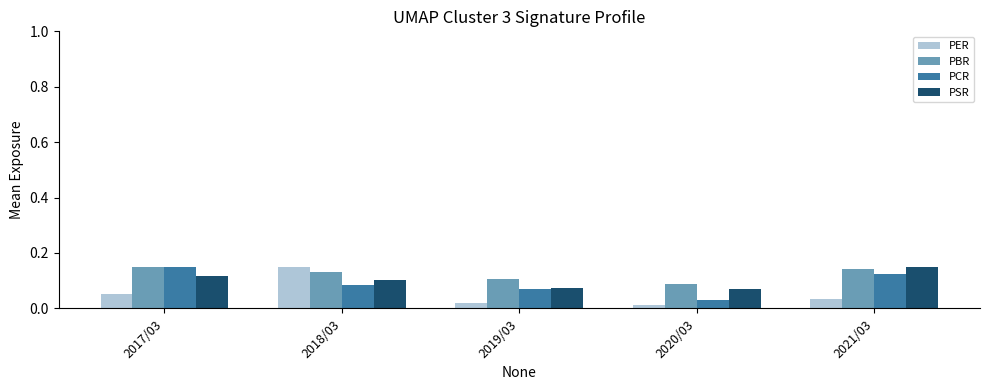

True or false: PSR has a value of 0.1 at 2019/03.

True